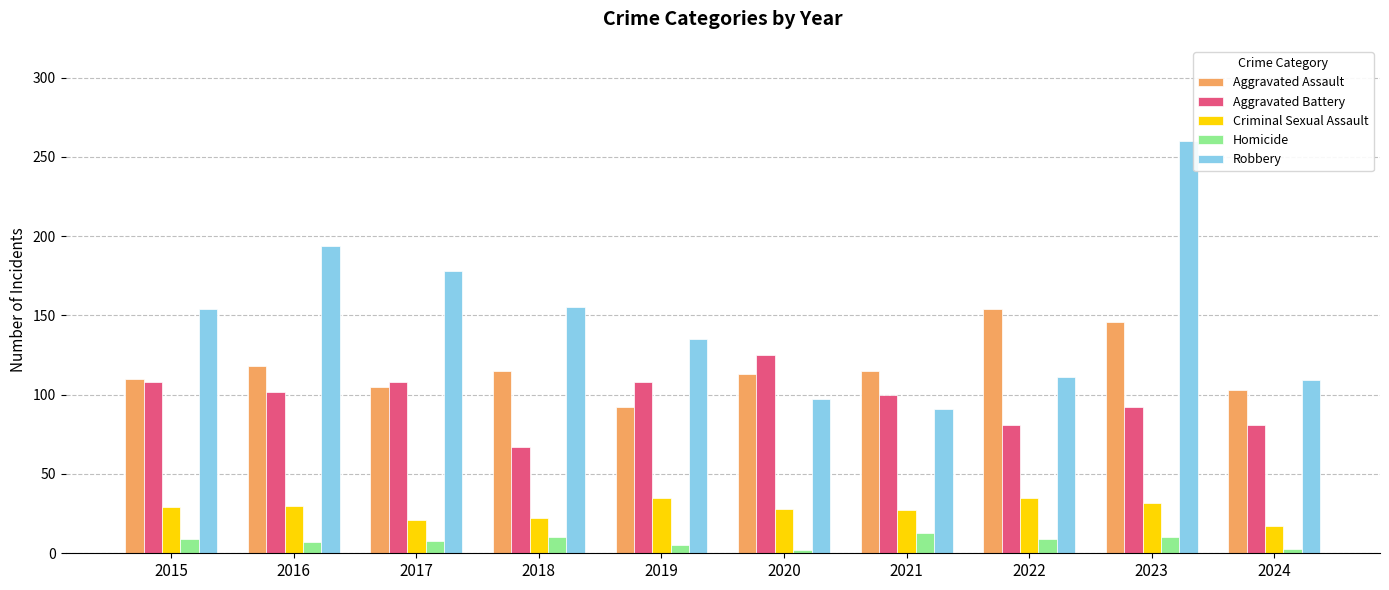

What is the total value across all series at 2015?

410